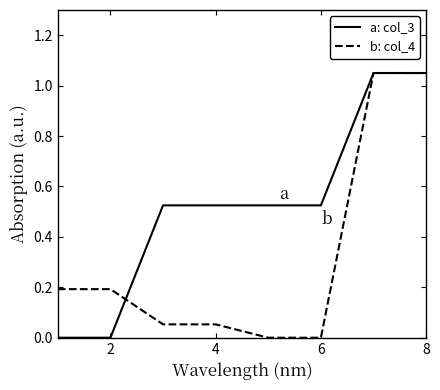

Which series has the largest total across all categories?

a: col_3